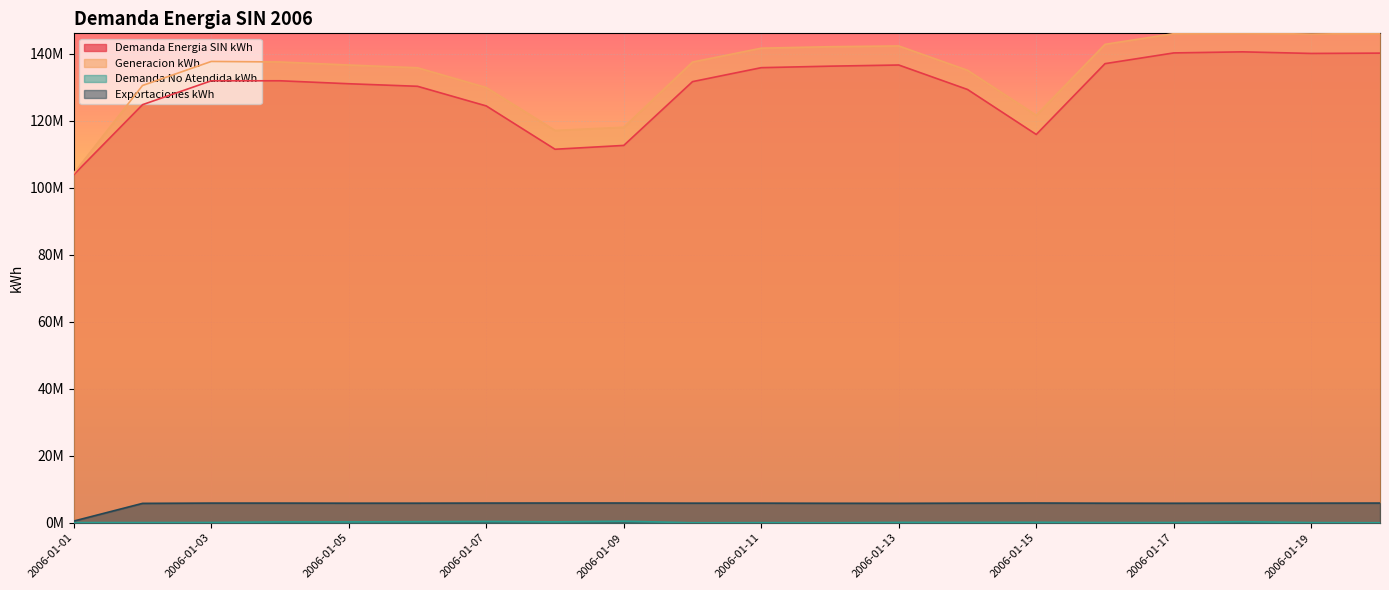

True or false: Demanda Energia SIN kWh and Demanda No Atendida kWh cross at least once.

False